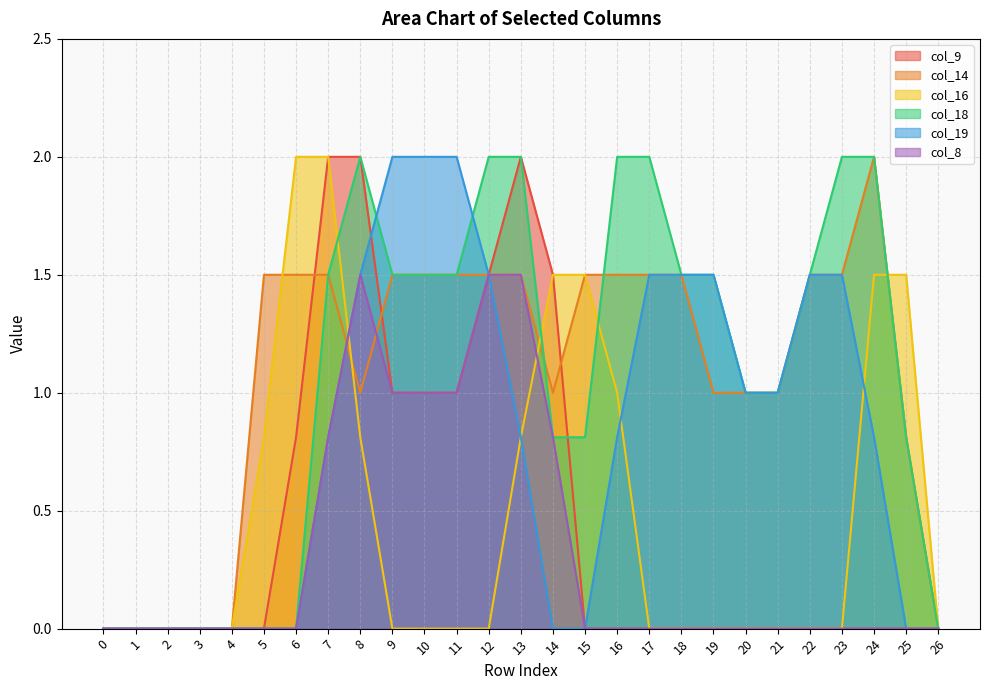

What is the difference between the second highest and minimum values in the col_19 series?

2.0